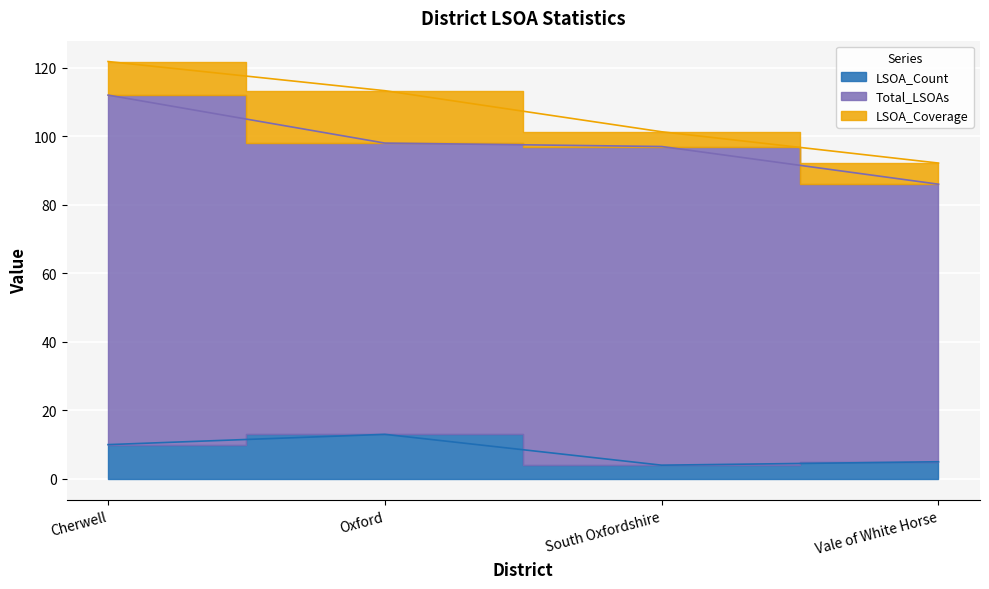

What is the difference between the maximum and minimum values in the LSOA_Count series?

9.0